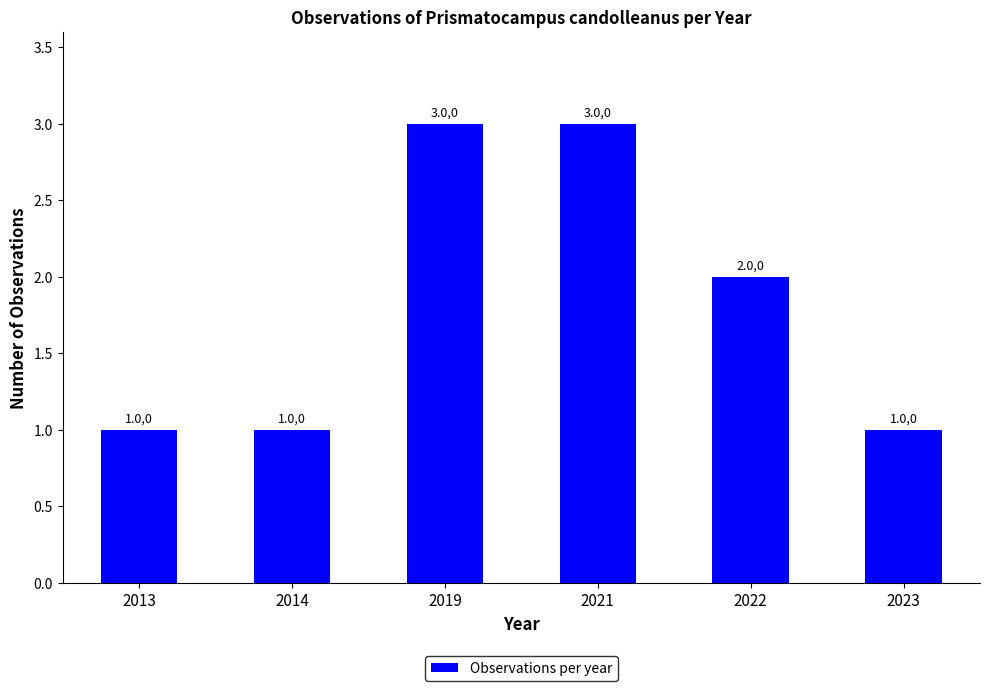

How many bars are there in total?

6